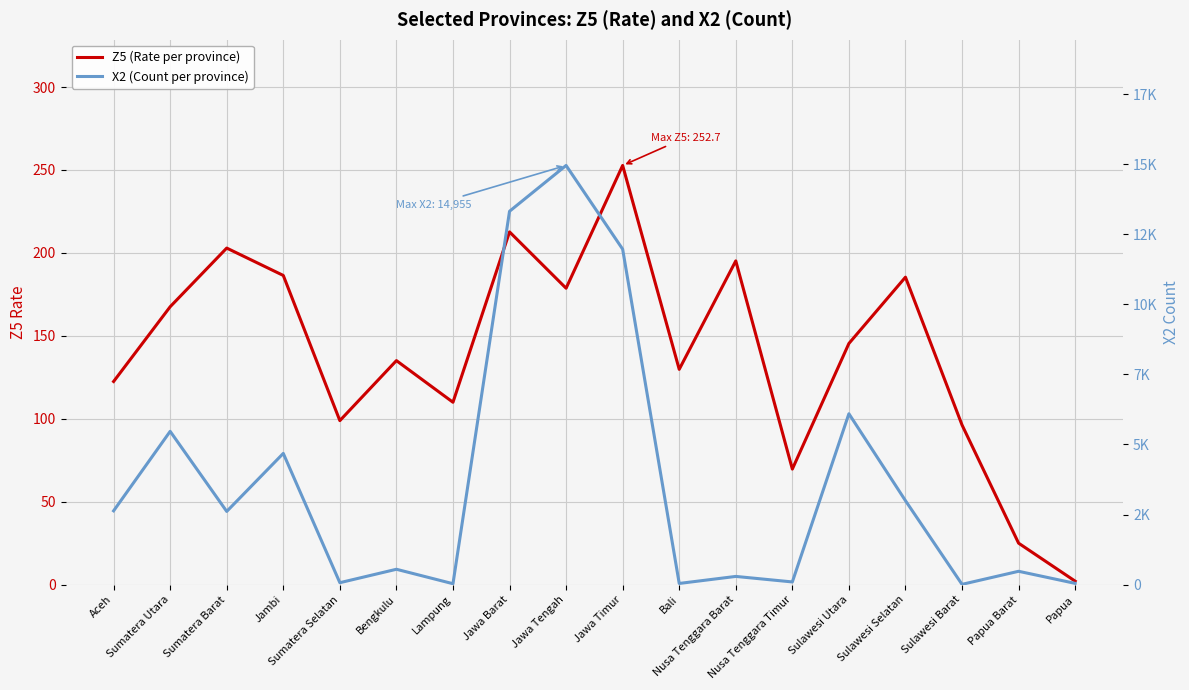

At Sulawesi Utara, list the series in order from smallest to largest.

Z5 (Rate per province), X2 (Count per province)